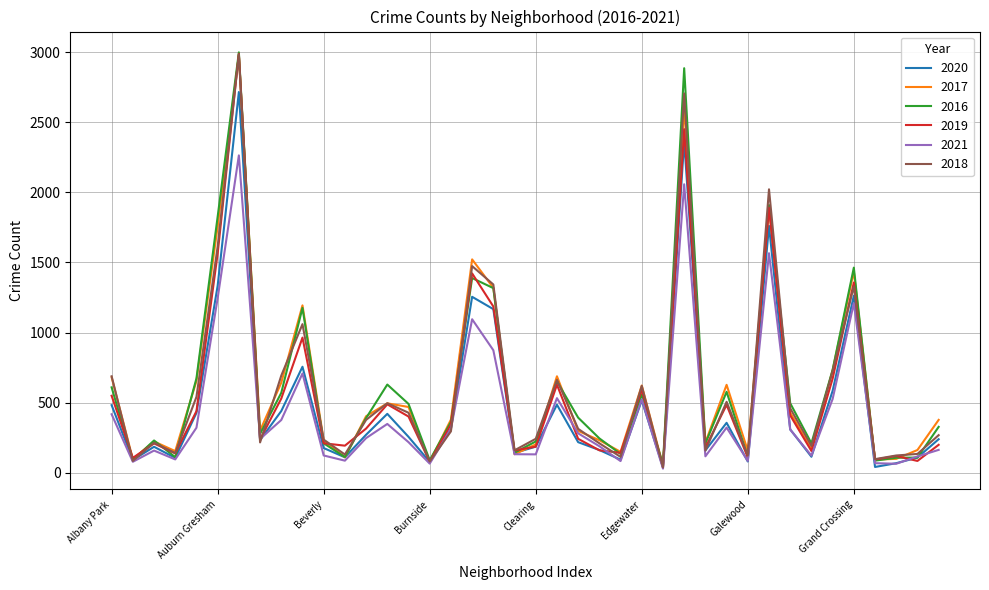

What is the greatest value displayed?

2999